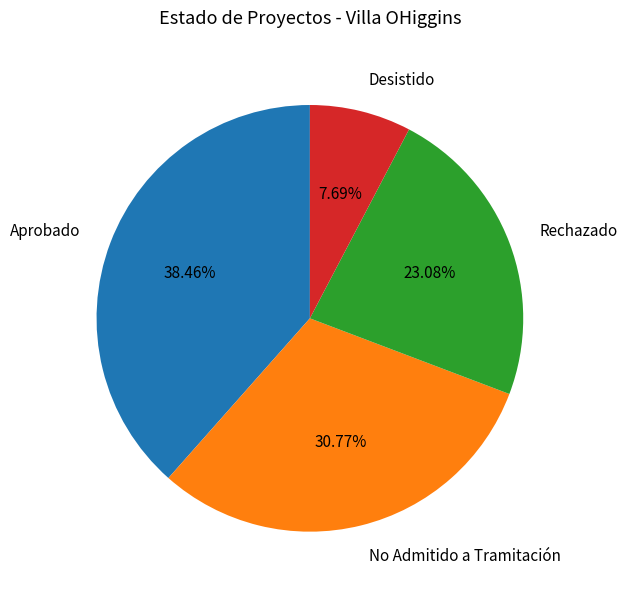

What percentage do No Admitido a Tramitación and Rechazado together represent?

53.8%